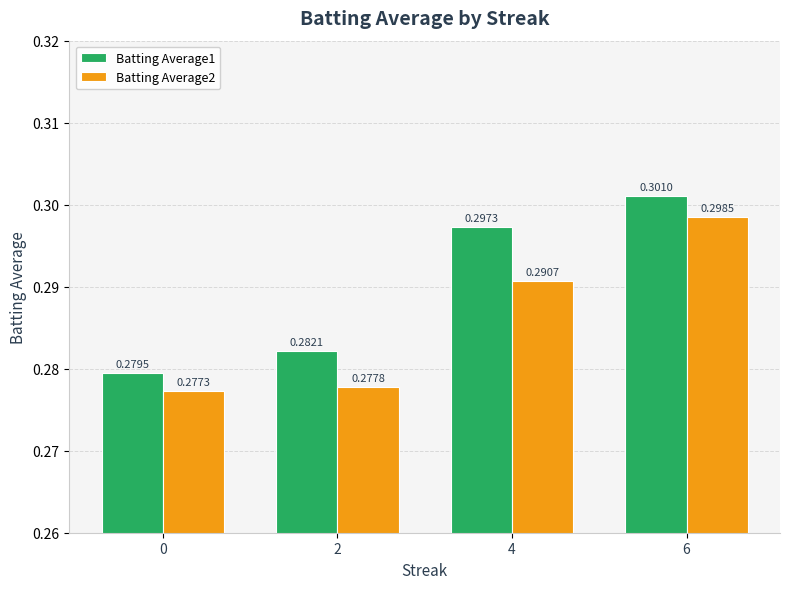

At which category is the sum across all series the highest?

6